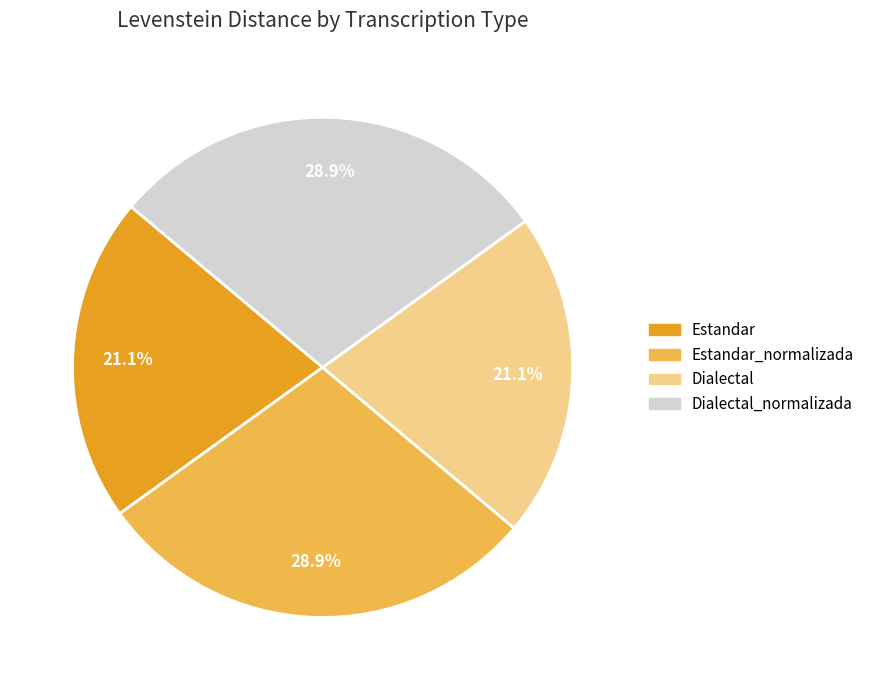

Does any single category account for the majority?

No